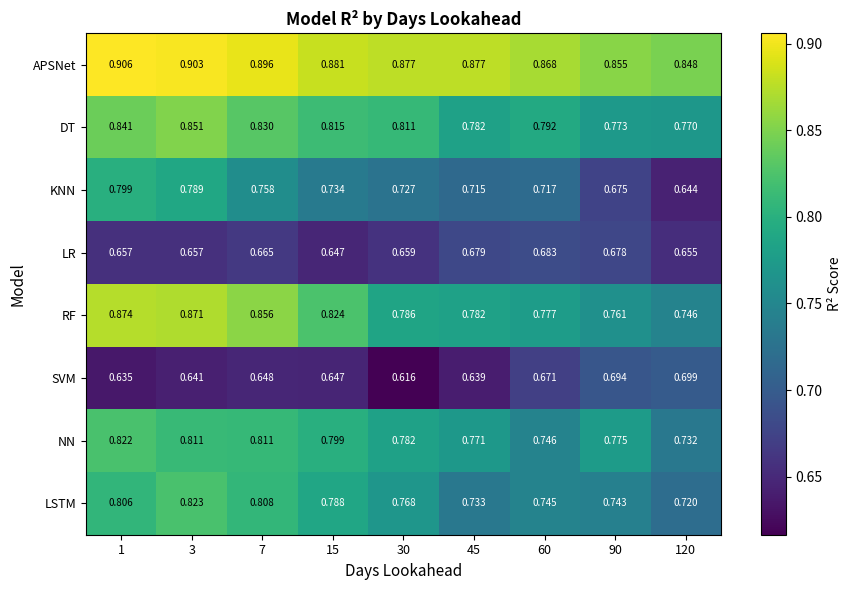

List the series in order of their peak value, lowest first.

LR, SVM, KNN, NN, LSTM, DT, RF, APSNet